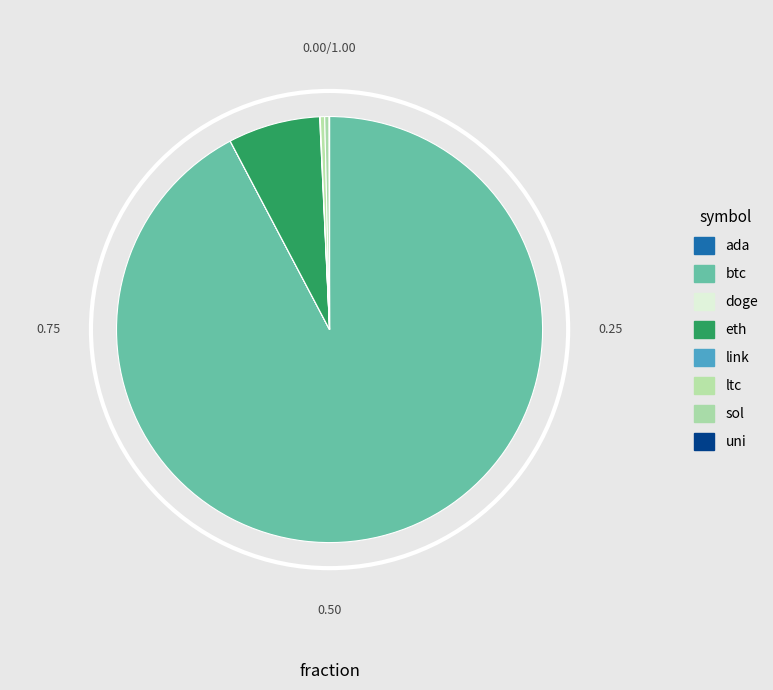

What is the total percentage of uni and sol?

0.4%